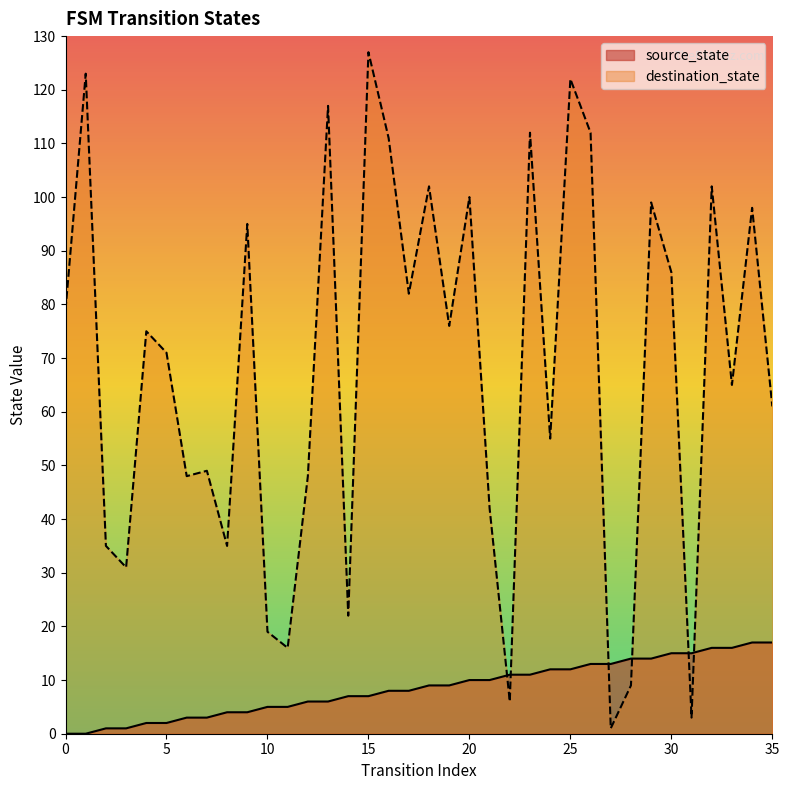

How many times do source_state and destination_state cross each other?

6